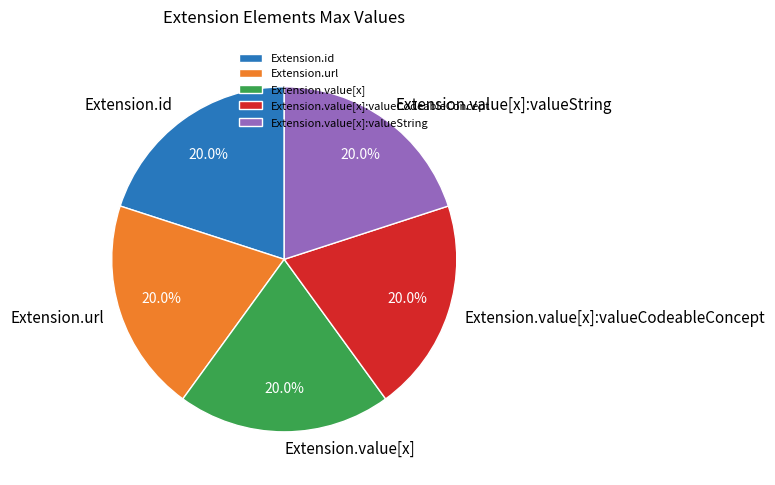

Combined, what portion of the pie is Extension.value[x] and Extension.value[x]:valueString?

40.0%